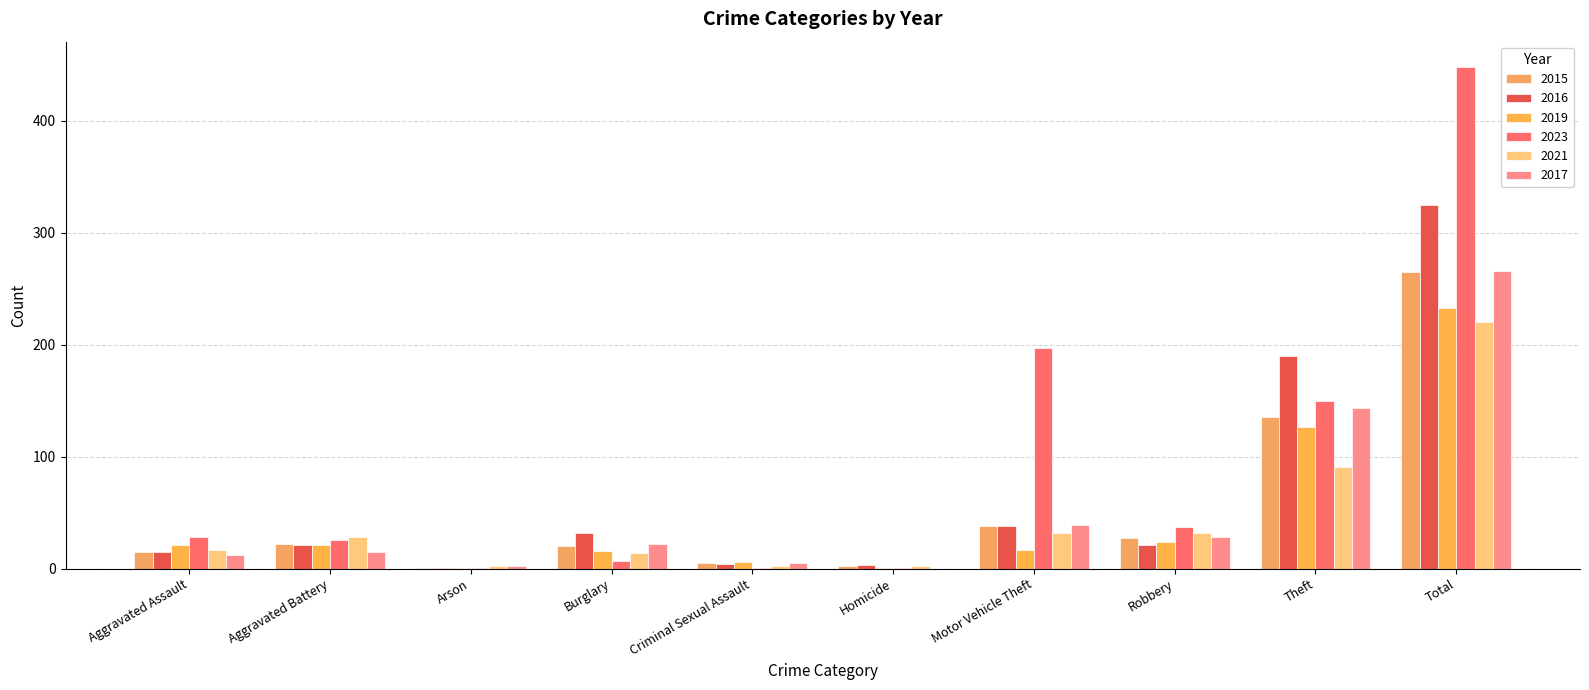

How many series are shown in this chart?

6